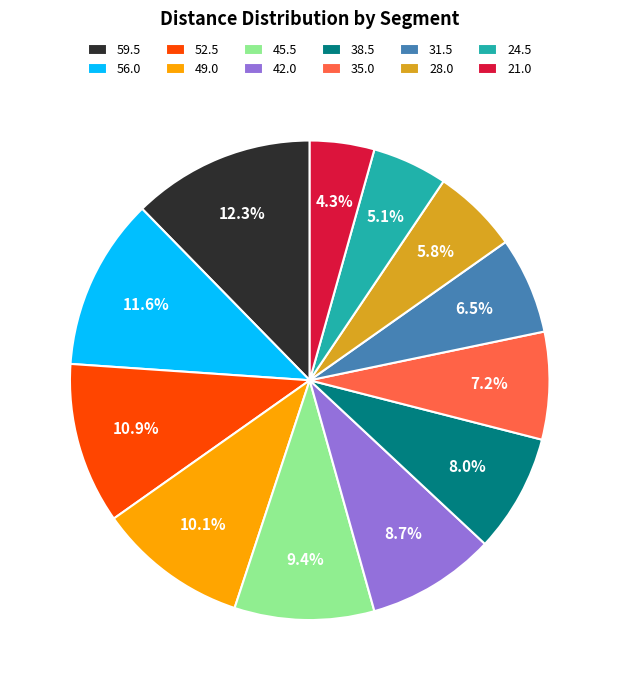

Which has a higher value, 45.5 or 24.5?

45.5